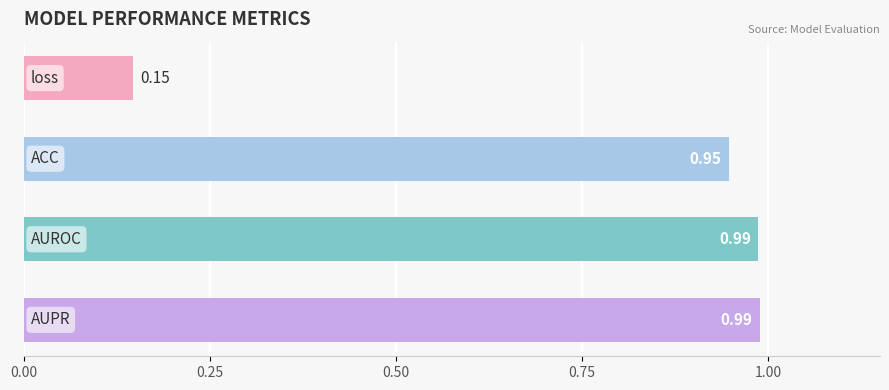

What is the difference between the maximum and minimum values?

0.8